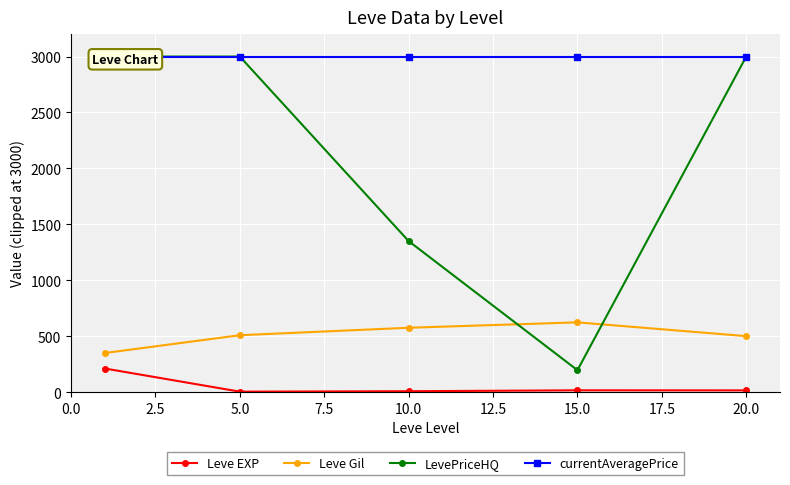

What is the difference between the maximum and minimum values in the LevePriceHQ series?

2804.3